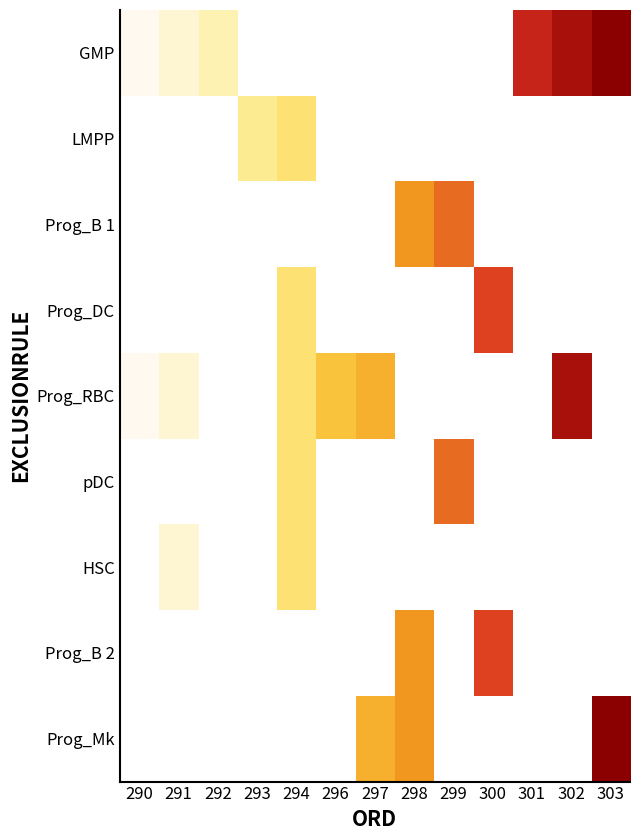

How many series are shown in this chart?

9